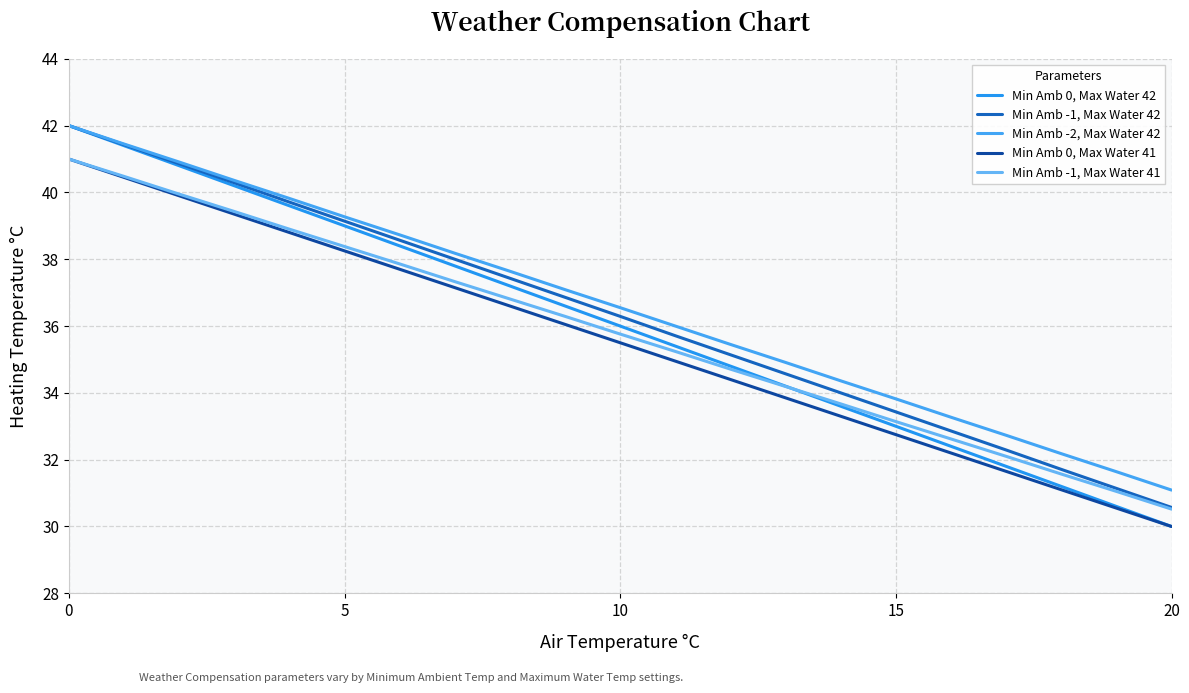

How many lines are shown in the chart?

5